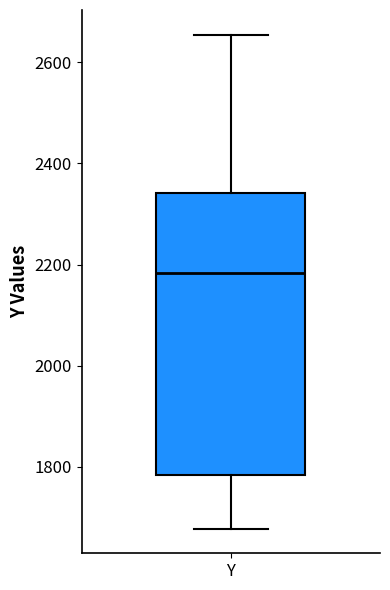

Read this box plot against the y-axis: the position of the median line, the range covered by the box, and the ends of both whiskers. The values are not printed on the chart, so give them approximately, as read against the axis.

median 2180, box 1780 to 2340, whiskers 1680 to 2660